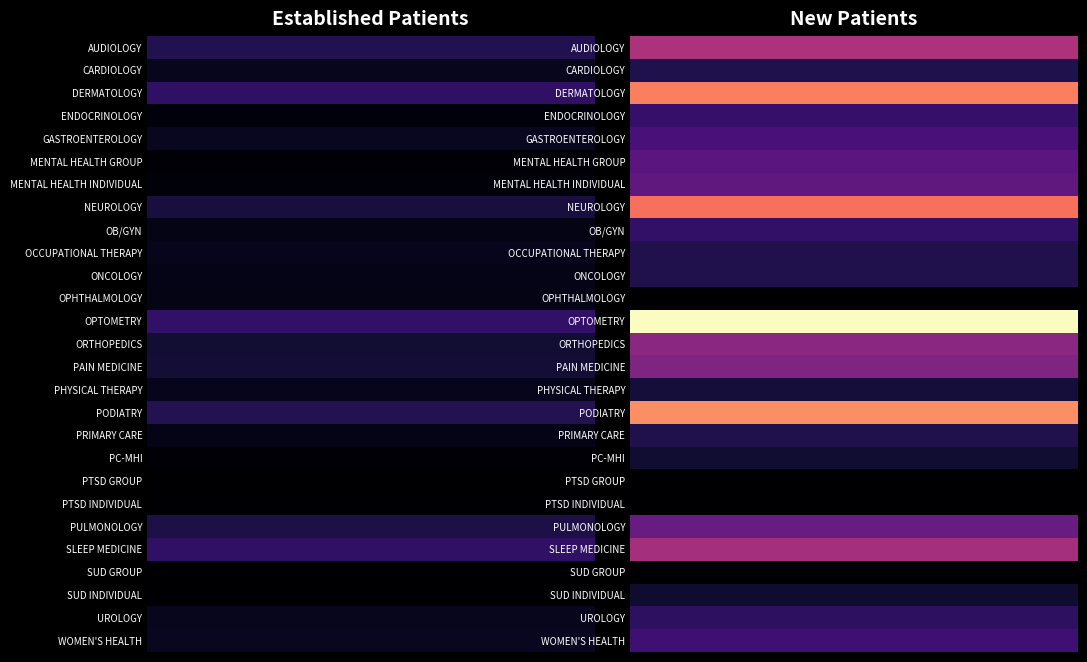

Rank the categories by NEUROLOGY value from highest to lowest.

1, 0